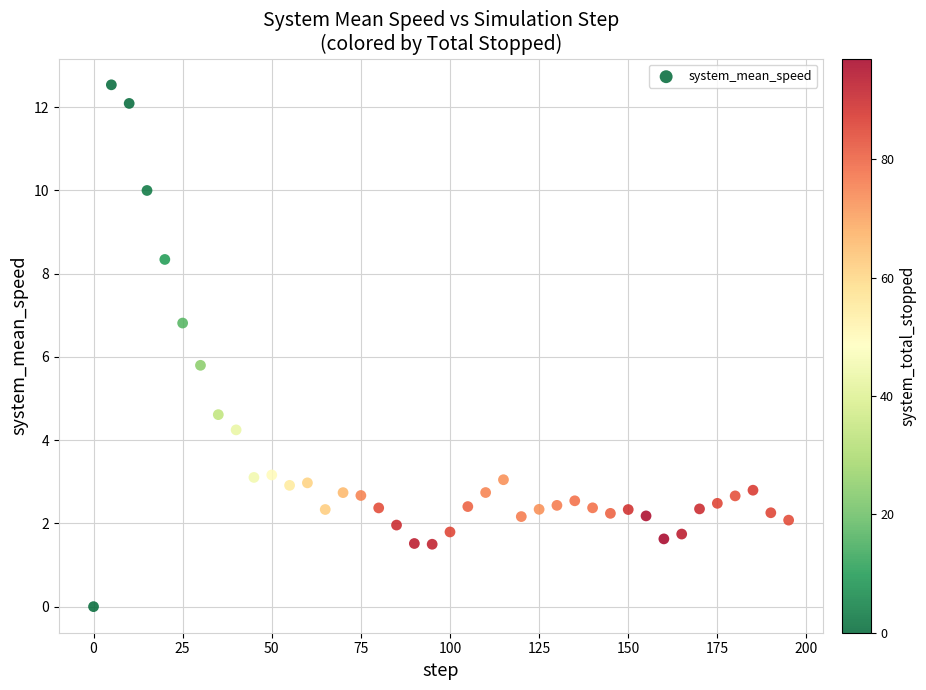

What Y value in the scatter plot is closest to 6?

5.8